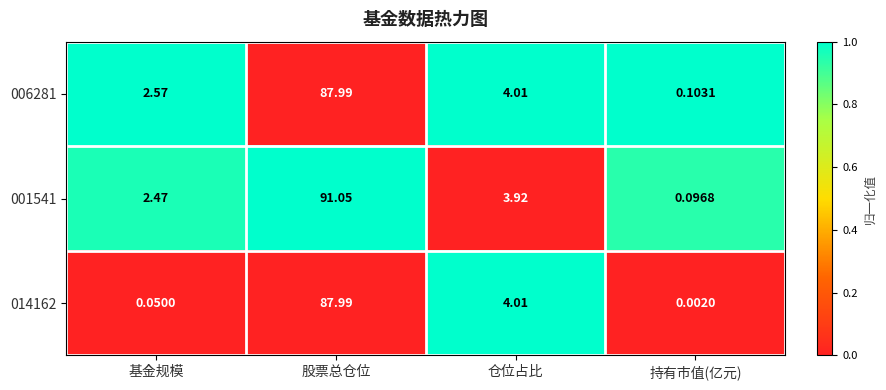

Which series has the largest range (max minus min)?

001541